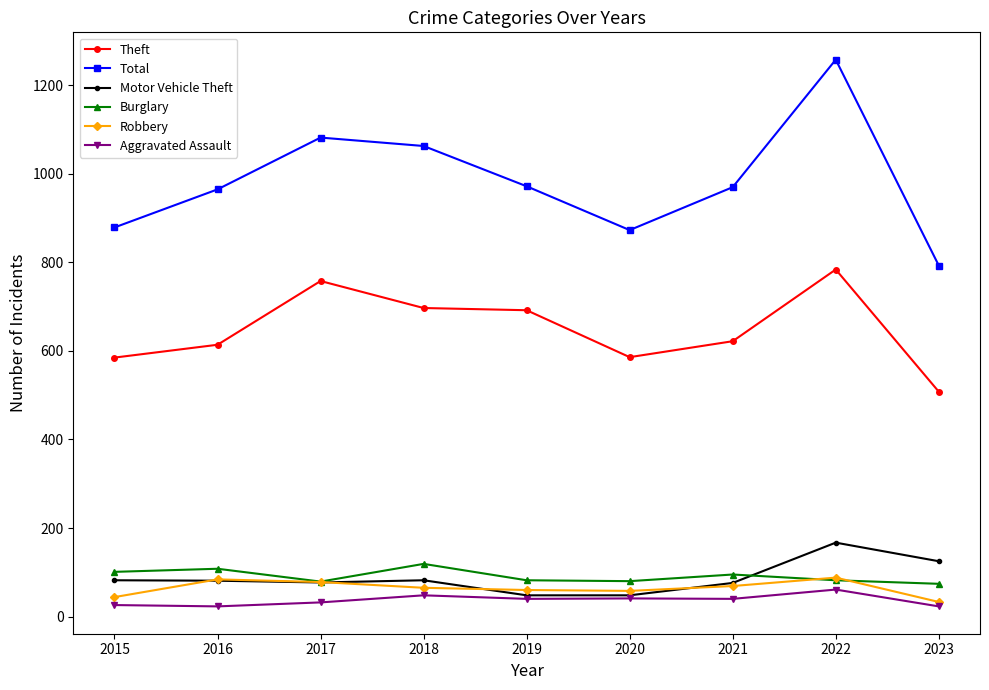

In Total, how many points are higher than both neighbors (excluding endpoints)?

2